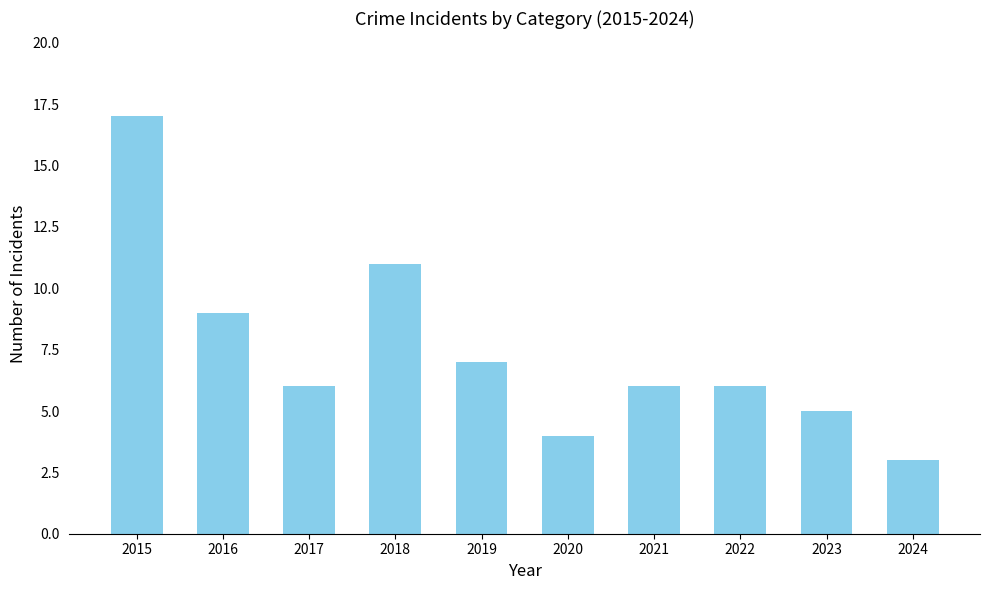

Is it true that the value at 2021 is 6?

True